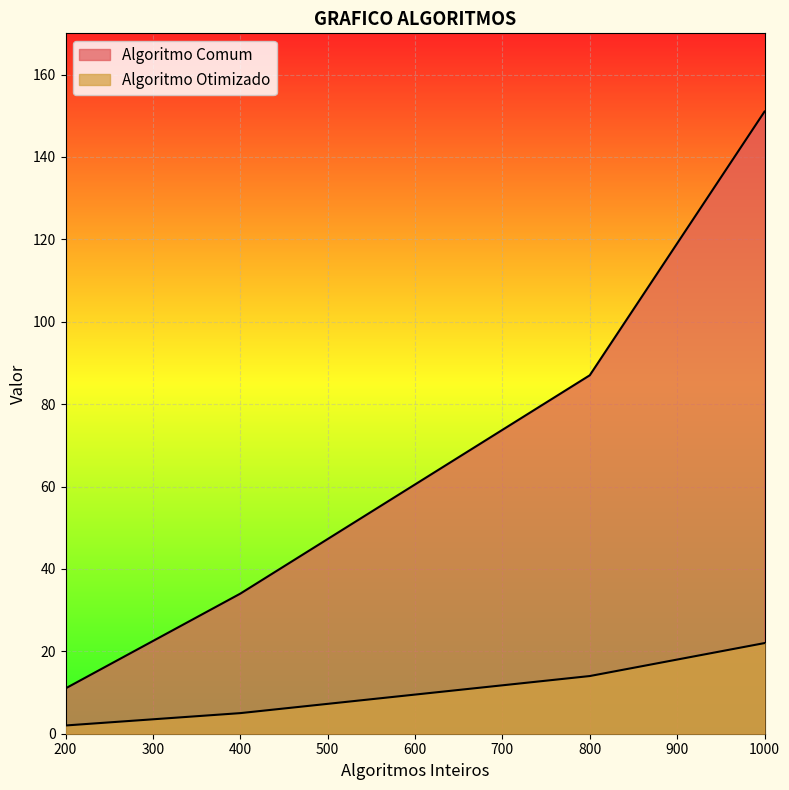

What is the value of the Algoritmo Otimizado point at the 4th from the left?

22